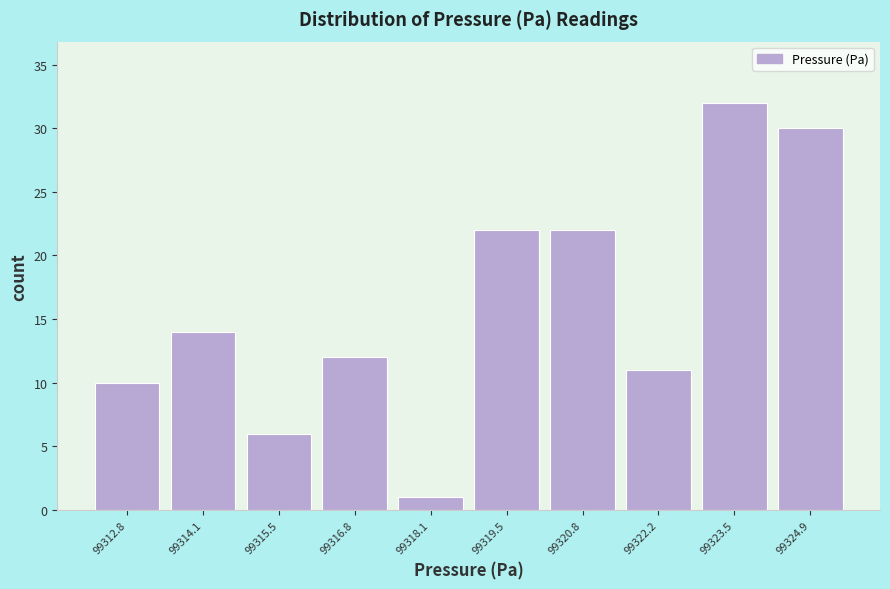

Reading left to right, transcribe this chart: for each bar, give the range it covers on the x-axis and its height. Neither the bar edges nor the heights are printed on the chart, so give them approximately, as read against the axes.

99312.2 to 99313.4: 10
99313.4 to 99314.8: 14
99314.8 to 99316.2: 6
99316.2 to 99317.4: 12
99317.4 to 99318.8: 1
99318.8 to 99320.2: 22
99320.2 to 99321.4: 22
99321.4 to 99322.8: 11
99322.8 to 99324.2: 32
99324.2 to 99325.6: 30